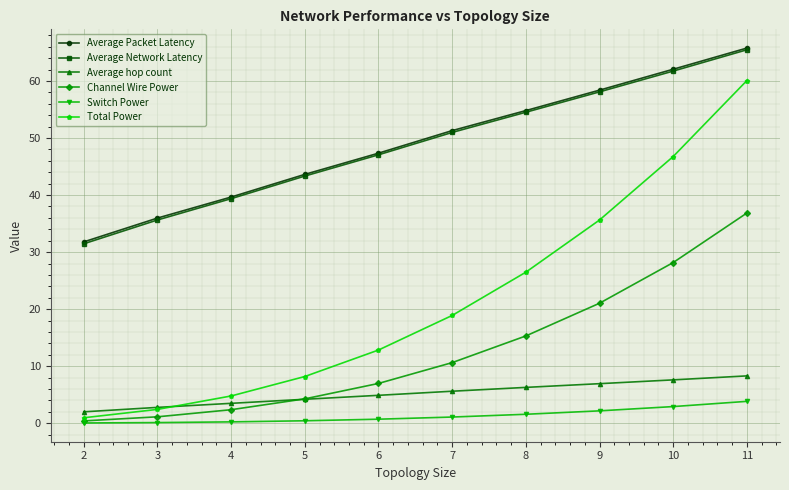

Read the Average hop count value at 7.

5.6